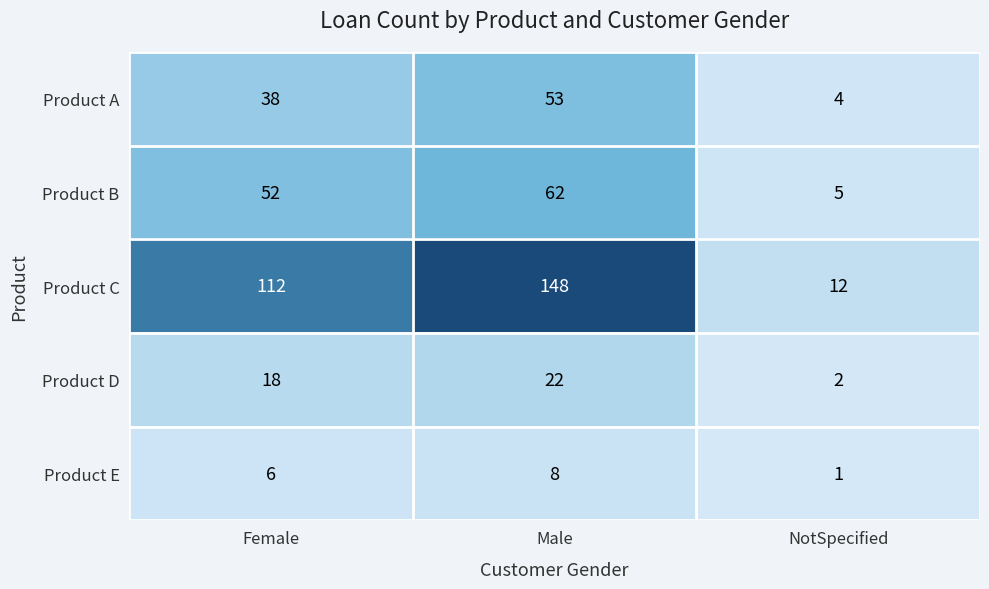

How many categories are shown in the chart?

3